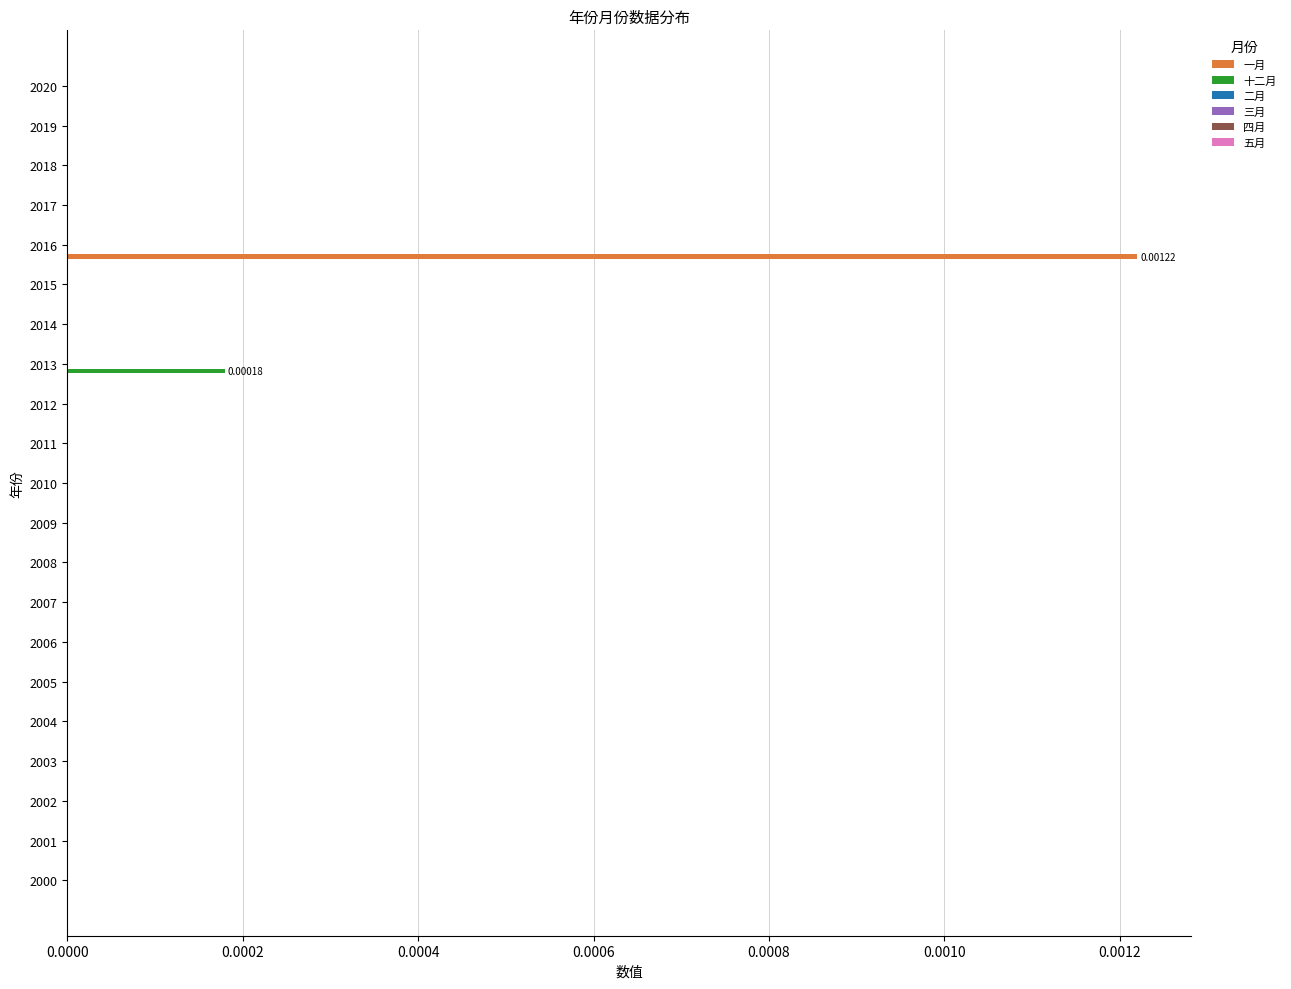

Between 2016 and 2020, which series saw the biggest shift?

一月